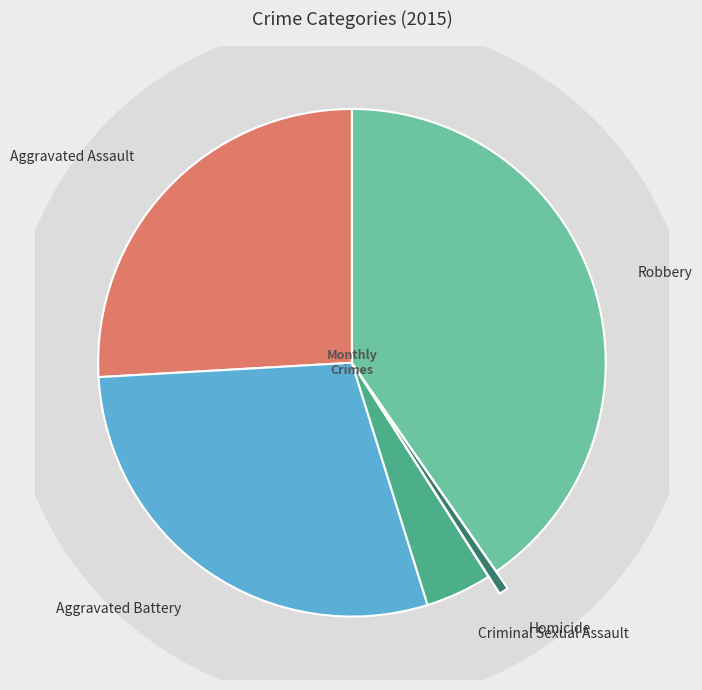

Between Aggravated Battery and Criminal Sexual Assault, which is larger?

Aggravated Battery